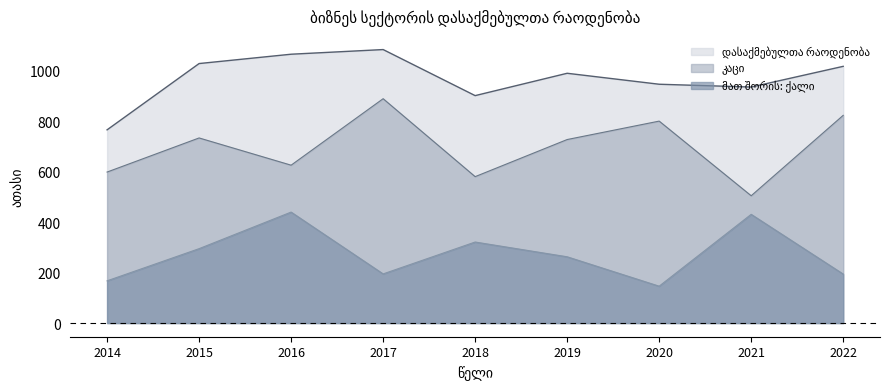

Reading right to left, transcribe all the data shown in this chart.

დასაქმებულთა რაოდენობა: 1017.0	935.0	946.1	989.5	901.0	1083.5	1065.0	1028.0	765.4
მათ შორის: ქალი: 194.1	430.7	146.1	262.5	321.0	194.7	439.6	294.7	167.2
კაცი: 822.9	504.3	800.0	727.0	580.0	888.8	625.4	733.3	598.2